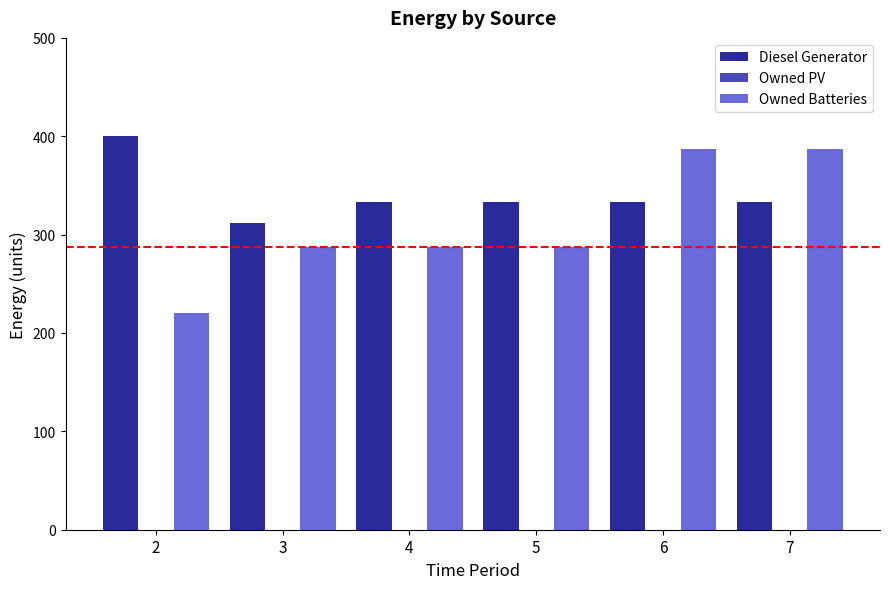

Reading right to left, transcribe all the data shown in this chart.

Diesel Generator: 7=333.0	6=333.0	5=333.0	4=333.0	3=312.0	2=400.0
Owned Batteries: 7=387.0	6=387.0	5=287.0	4=287.0	3=287.0	2=220.0